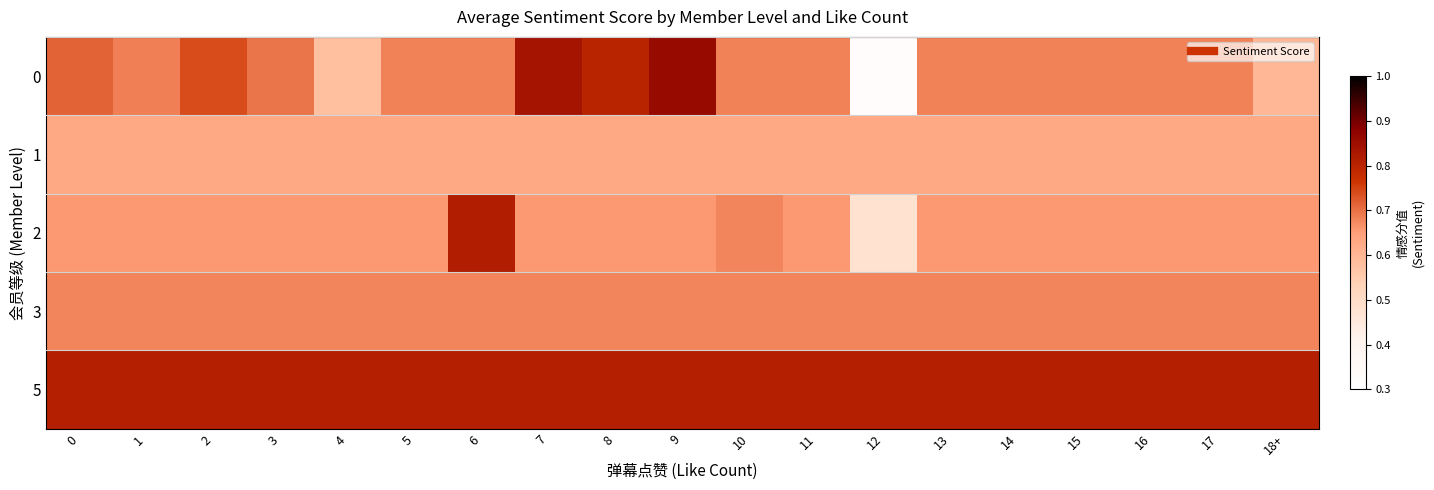

What is the maximum value shown in the chart?

0.9